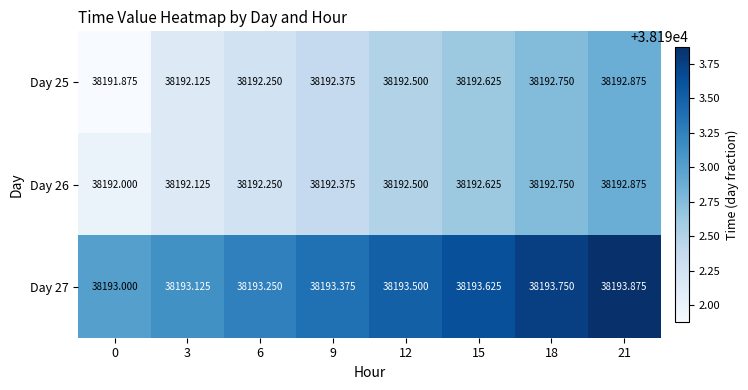

What is the smallest value displayed?

38191.9